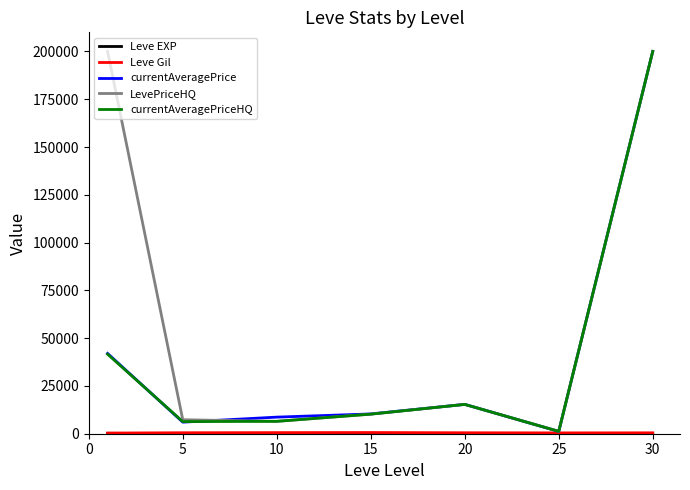

What is the difference between the second highest and second lowest values in the currentAveragePriceHQ series?

35286.0